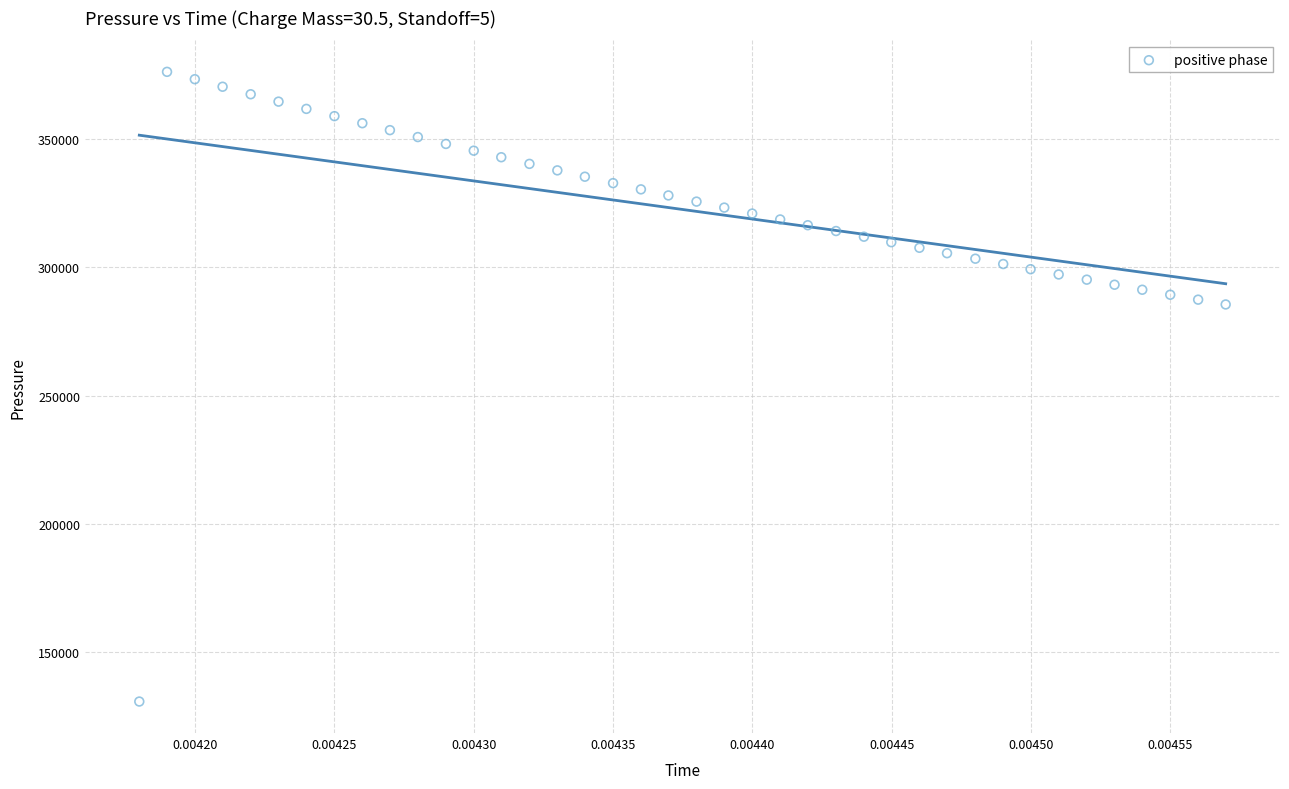

What is the range of Y values (max minus min)?

245118.3